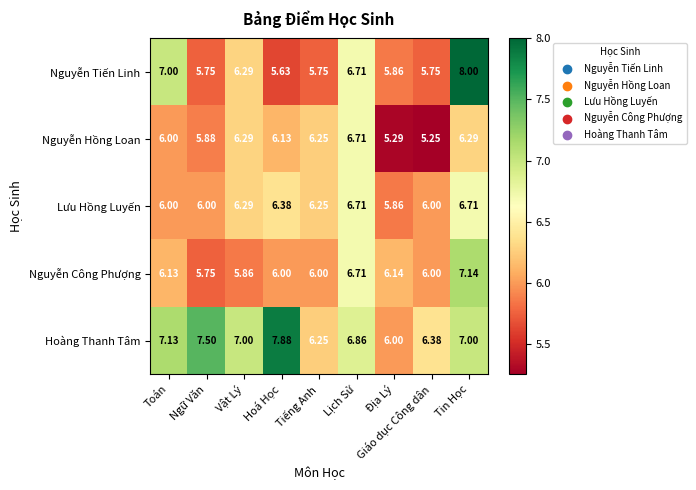

Which label corresponds to the smallest value in the chart?

Giáo dục Công dân